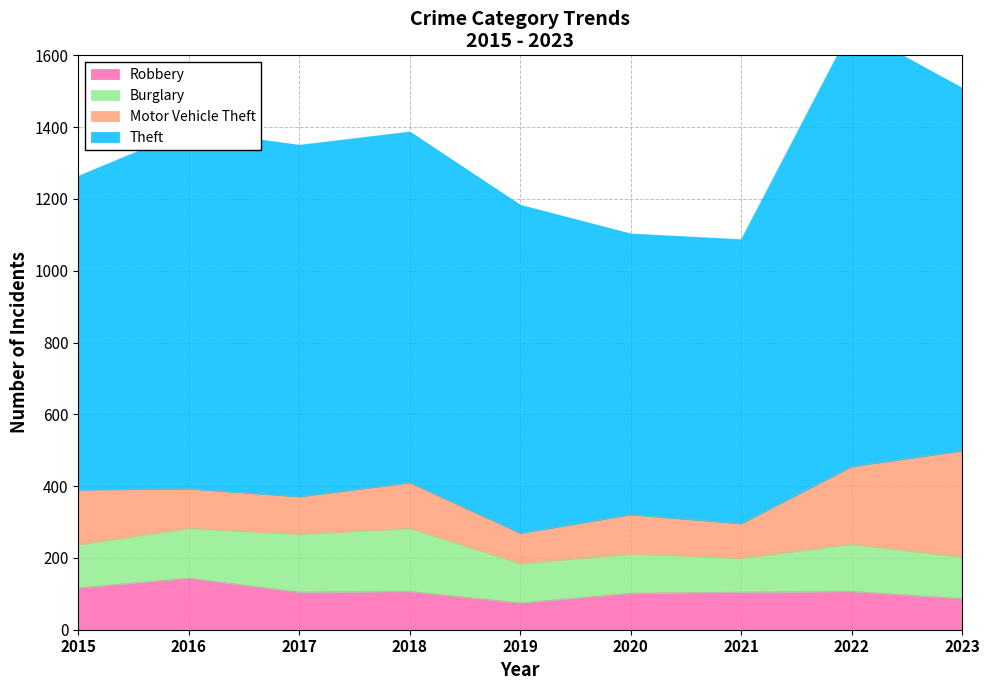

What is the smallest value displayed?

75